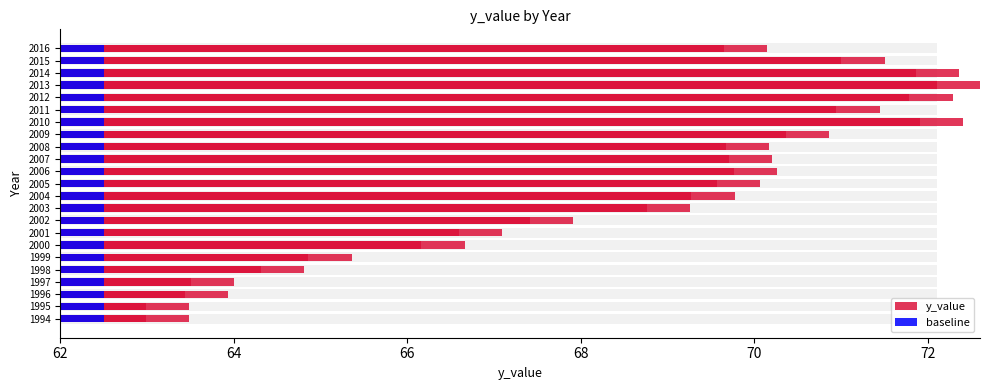

Rank the series by their maximum value, from highest to lowest.

y_value, baseline